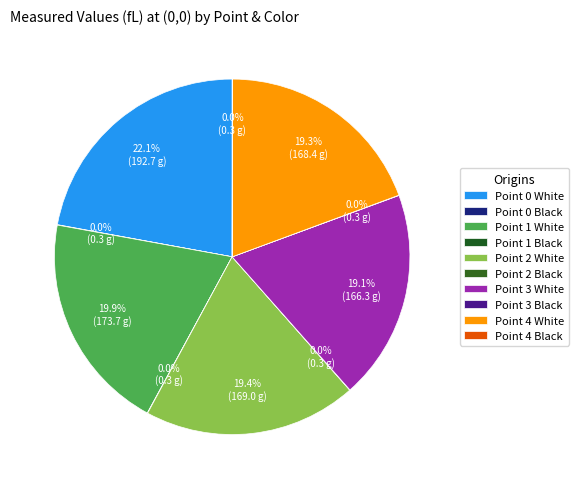

Is the sum of Point 0 Black and Point 0 White greater than half?

No